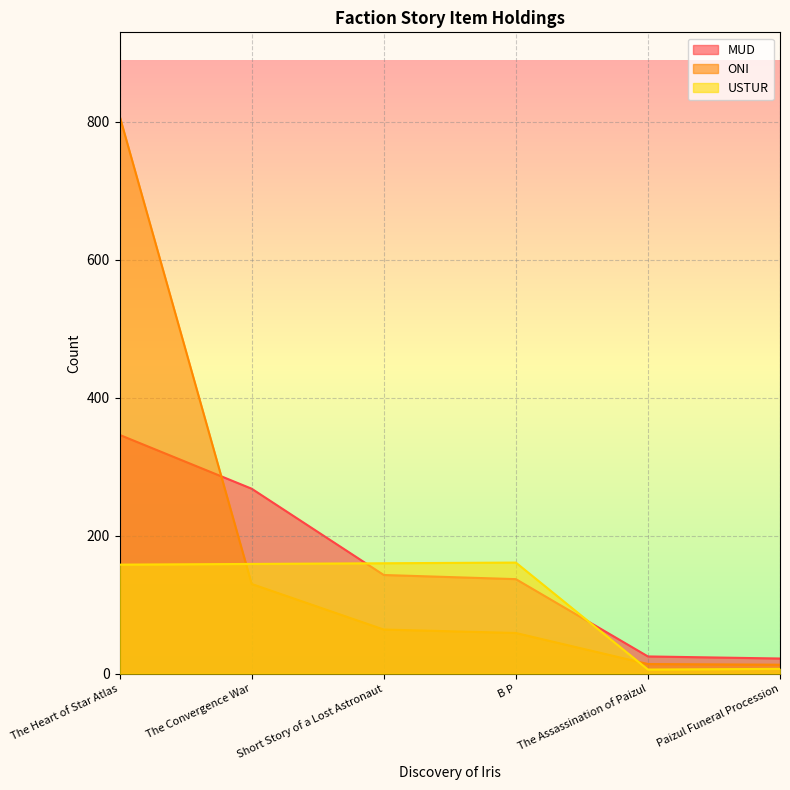

Which series has the largest range (max minus min)?

ONI